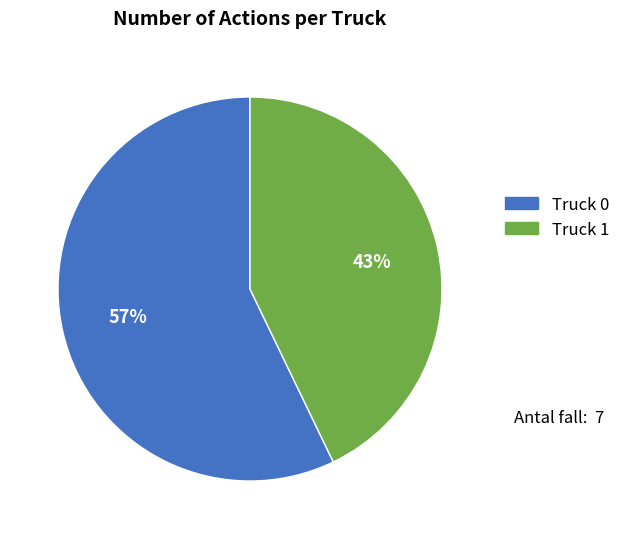

Is Truck 0 the majority of the pie?

Yes